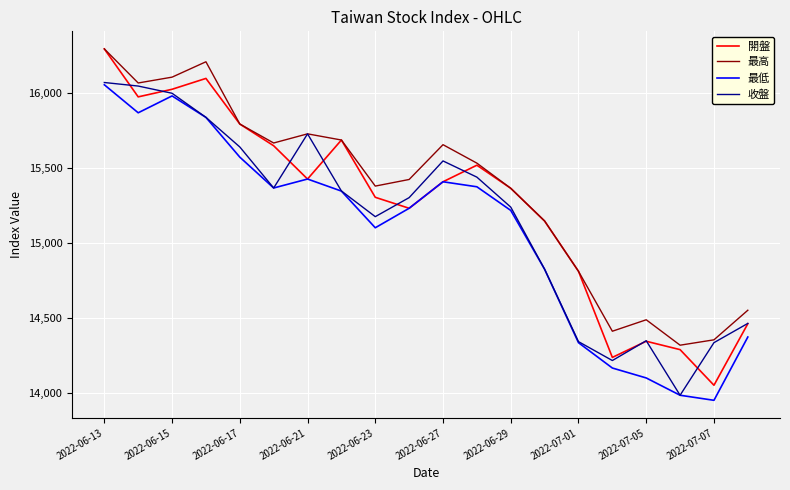

List the series in order of their overall mean, lowest first.

最低, 收盤, 開盤, 最高